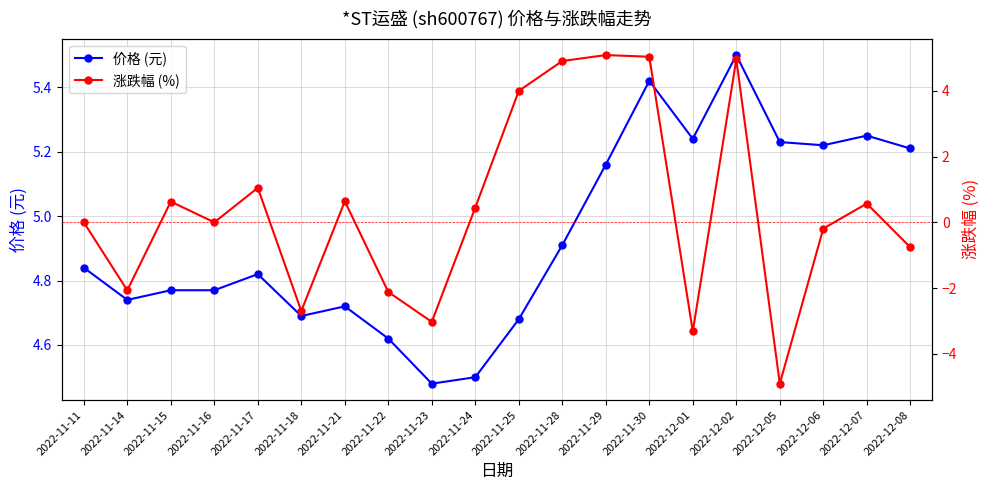

Reading left to right, transcribe all the data shown in this chart.

价格 (元): 4.8	4.7	4.8	4.8	4.8	4.7	4.7	4.6	4.5	4.5	4.7	4.9	5.2	5.4	5.2	5.5	5.2	5.2	5.2	5.2
涨跌幅 (%): 0.0	-2.1	0.6	0.0	1.1	-2.7	0.6	-2.1	-3.0	0.5	4.0	4.9	5.1	5.0	-3.3	5.0	-4.9	-0.2	0.6	-0.8